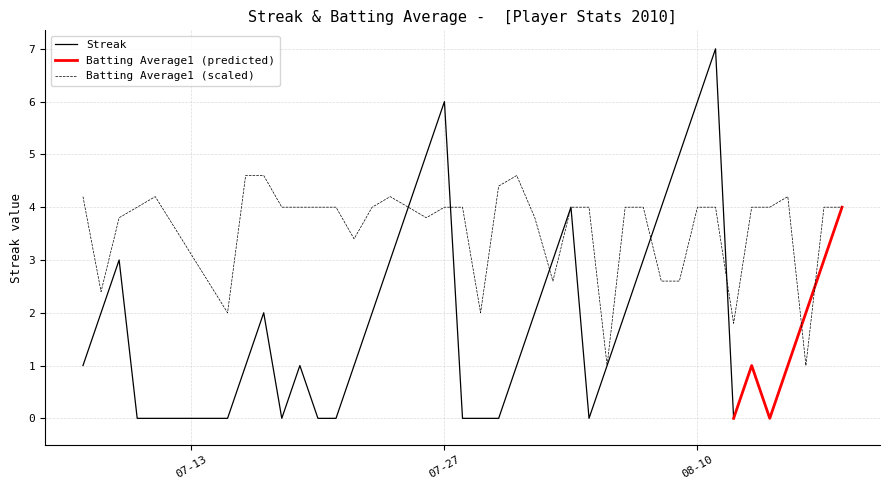

What is the minimum value for Batting Average1 (scaled)?

1.0